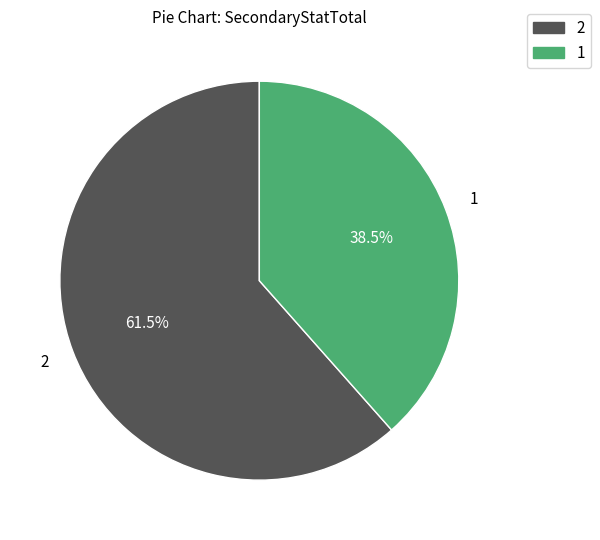

Is there any slice that represents more than half of the pie?

Yes